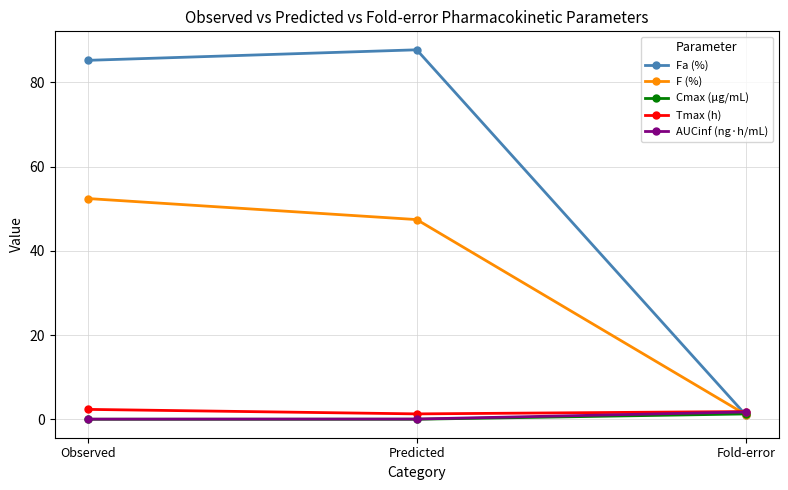

True or false: Tmax (h) has a value of 2.4 at Observed.

True